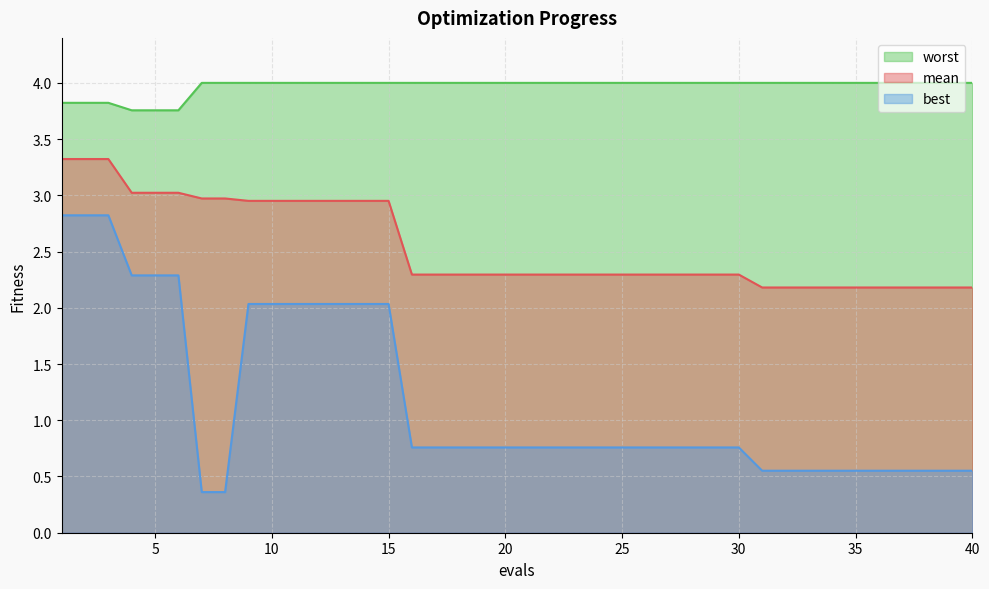

Reading left to right, extract all data points from this chart.

mean: 1=3.3	2=3.3	3=3.3	4=3.0	5=3.0	6=3.0	7=3.0	8=3.0	9=3.0	10=3.0	11=3.0	12=3.0	13=3.0	14=3.0	15=3.0	16=2.3	17=2.3	18=2.3	19=2.3	20=2.3	21=2.3	22=2.3	23=2.3	24=2.3	25=2.3	26=2.3	27=2.3	28=2.3	29=2.3	30=2.3	31=2.2	32=2.2	33=2.2	34=2.2	35=2.2	36=2.2	37=2.2	38=2.2	39=2.2	40=2.2
best: 1=2.8	2=2.8	3=2.8	4=2.3	5=2.3	6=2.3	7=0.4	8=0.4	9=2.0	10=2.0	11=2.0	12=2.0	13=2.0	14=2.0	15=2.0	16=0.8	17=0.8	18=0.8	19=0.8	20=0.8	21=0.8	22=0.8	23=0.8	24=0.8	25=0.8	26=0.8	27=0.8	28=0.8	29=0.8	30=0.8	31=0.6	32=0.6	33=0.6	34=0.6	35=0.6	36=0.6	37=0.6	38=0.6	39=0.6	40=0.6
worst: 1=3.8	2=3.8	3=3.8	4=3.8	5=3.8	6=3.8	7=4.0	8=4.0	9=4.0	10=4.0	11=4.0	12=4.0	13=4.0	14=4.0	15=4.0	16=4.0	17=4.0	18=4.0	19=4.0	20=4.0	21=4.0	22=4.0	23=4.0	24=4.0	25=4.0	26=4.0	27=4.0	28=4.0	29=4.0	30=4.0	31=4.0	32=4.0	33=4.0	34=4.0	35=4.0	36=4.0	37=4.0	38=4.0	39=4.0	40=4.0